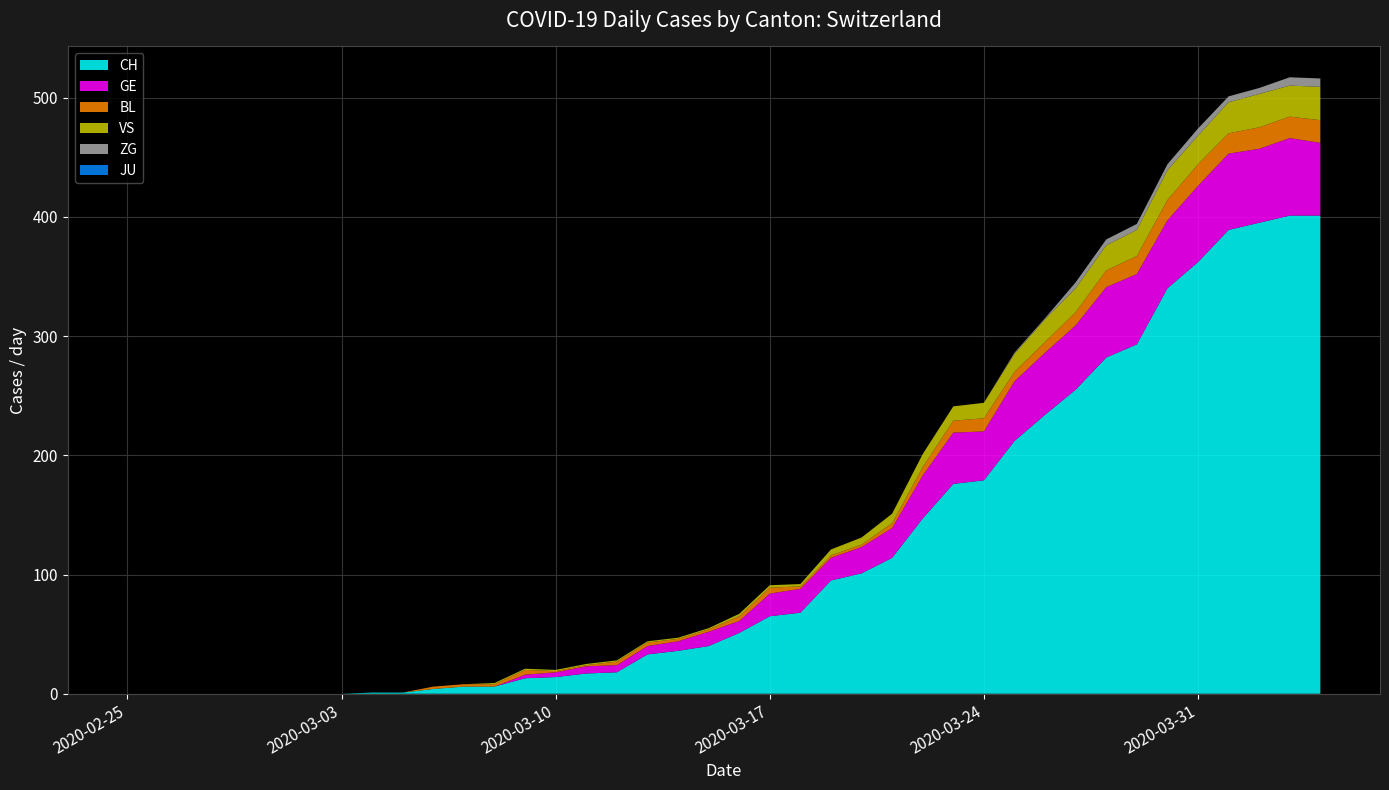

Reading left to right, transcribe all the data shown in this chart.

CH: 2020-02-25=0	2020-02-26=0	2020-02-27=0	2020-02-28=0	2020-02-29=0	2020-03-01=0	2020-03-02=0	2020-03-03=0	2020-03-04=1	2020-03-05=1	2020-03-06=4	2020-03-07=6	2020-03-08=6	2020-03-09=13	2020-03-10=14	2020-03-11=17	2020-03-12=18	2020-03-13=33	2020-03-14=36	2020-03-15=40	2020-03-16=51	2020-03-17=65	2020-03-18=68	2020-03-19=95	2020-03-20=101	2020-03-21=114	2020-03-22=147	2020-03-23=176	2020-03-24=179	2020-03-25=212	2020-03-26=234	2020-03-27=255	2020-03-28=282	2020-03-29=293	2020-03-30=340	2020-03-31=362	2020-04-01=389	2020-04-02=395	2020-04-03=401	2020-04-04=401
GE: 2020-02-25=0	2020-02-26=0	2020-02-27=0	2020-02-28=0	2020-02-29=0	2020-03-01=0	2020-03-02=0	2020-03-03=0	2020-03-04=0	2020-03-05=0	2020-03-06=0	2020-03-07=0	2020-03-08=0	2020-03-09=3	2020-03-10=4	2020-03-11=6	2020-03-12=6	2020-03-13=7	2020-03-14=8	2020-03-15=12	2020-03-16=10	2020-03-17=19	2020-03-18=20	2020-03-19=19	2020-03-20=22	2020-03-21=25	2020-03-22=36	2020-03-23=43	2020-03-24=41	2020-03-25=50	2020-03-26=52	2020-03-27=54	2020-03-28=59	2020-03-29=59	2020-03-30=57	2020-03-31=64	2020-04-01=64	2020-04-02=62	2020-04-03=65	2020-04-04=61
BL: 2020-02-25=0	2020-02-26=0	2020-02-27=0	2020-02-28=0	2020-02-29=0	2020-03-01=0	2020-03-02=0	2020-03-03=0	2020-03-04=0	2020-03-05=0	2020-03-06=2	2020-03-07=2	2020-03-08=2	2020-03-09=4	2020-03-10=1	2020-03-11=1	2020-03-12=3	2020-03-13=3	2020-03-14=2	2020-03-15=2	2020-03-16=4	2020-03-17=5	2020-03-18=2	2020-03-19=2	2020-03-20=2	2020-03-21=4	2020-03-22=7	2020-03-23=10	2020-03-24=11	2020-03-25=8	2020-03-26=9	2020-03-27=11	2020-03-28=14	2020-03-29=15	2020-03-30=17	2020-03-31=18	2020-04-01=17	2020-04-02=18	2020-04-03=18	2020-04-04=19
VS: 2020-02-25=0	2020-02-26=0	2020-02-27=0	2020-02-28=0	2020-02-29=0	2020-03-01=0	2020-03-02=0	2020-03-03=0	2020-03-04=0	2020-03-05=0	2020-03-06=0	2020-03-07=0	2020-03-08=1	2020-03-09=1	2020-03-10=1	2020-03-11=1	2020-03-12=1	2020-03-13=1	2020-03-14=1	2020-03-15=1	2020-03-16=2	2020-03-17=2	2020-03-18=2	2020-03-19=5	2020-03-20=6	2020-03-21=8	2020-03-22=11	2020-03-23=12	2020-03-24=13	2020-03-25=15	2020-03-26=19	2020-03-27=20	2020-03-28=21	2020-03-29=22	2020-03-30=25	2020-03-31=24	2020-04-01=26	2020-04-02=28	2020-04-03=26	2020-04-04=28
ZG: 2020-02-25=0	2020-02-26=0	2020-02-27=0	2020-02-28=0	2020-02-29=0	2020-03-01=0	2020-03-02=0	2020-03-03=0	2020-03-04=0	2020-03-05=0	2020-03-06=0	2020-03-07=0	2020-03-08=0	2020-03-09=0	2020-03-10=0	2020-03-11=0	2020-03-12=0	2020-03-13=0	2020-03-14=0	2020-03-15=0	2020-03-16=0	2020-03-17=0	2020-03-18=0	2020-03-19=0	2020-03-20=0	2020-03-21=0	2020-03-22=0	2020-03-23=0	2020-03-24=0	2020-03-25=1	2020-03-26=1	2020-03-27=5	2020-03-28=5	2020-03-29=5	2020-03-30=5	2020-03-31=6	2020-04-01=5	2020-04-02=5	2020-04-03=7	2020-04-04=7
JU: 2020-02-25=0	2020-02-26=0	2020-02-27=0	2020-02-28=0	2020-02-29=0	2020-03-01=0	2020-03-02=0	2020-03-03=0	2020-03-04=0	2020-03-05=0	2020-03-06=0	2020-03-07=0	2020-03-08=0	2020-03-09=0	2020-03-10=0	2020-03-11=0	2020-03-12=0	2020-03-13=0	2020-03-14=0	2020-03-15=0	2020-03-16=0	2020-03-17=0	2020-03-18=0	2020-03-19=0	2020-03-20=0	2020-03-21=0	2020-03-22=0	2020-03-23=0	2020-03-24=0	2020-03-25=0	2020-03-26=0	2020-03-27=0	2020-03-28=0	2020-03-29=0	2020-03-30=0	2020-03-31=0	2020-04-01=0	2020-04-02=0	2020-04-03=0	2020-04-04=0